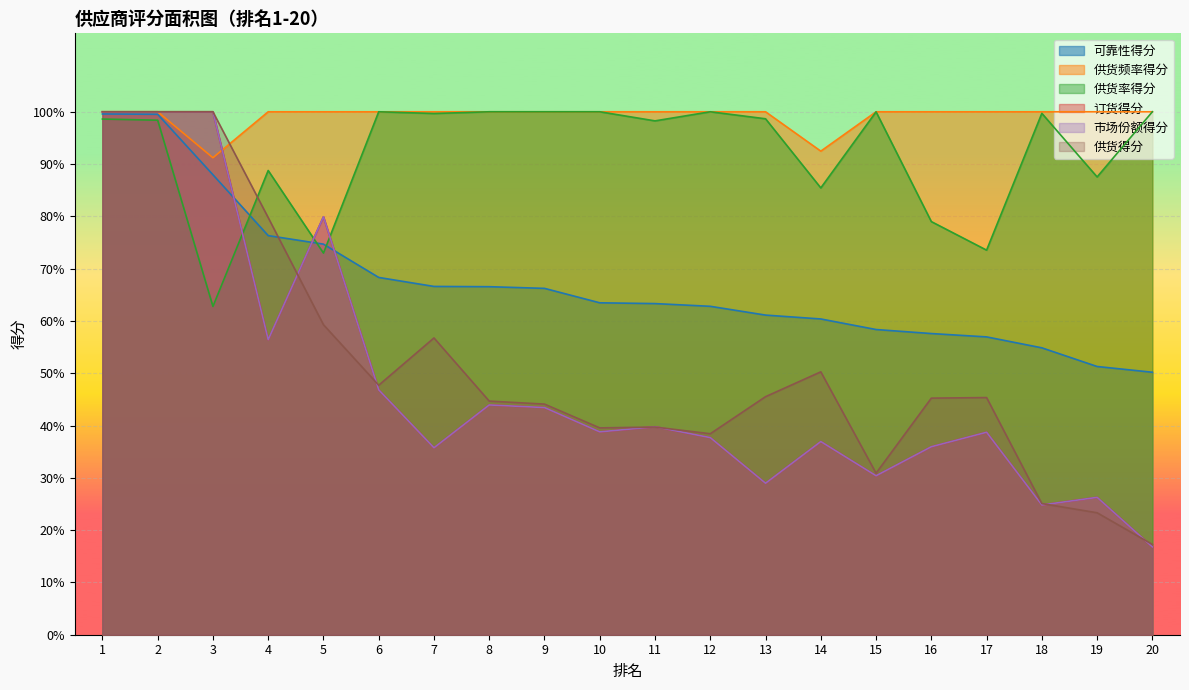

At which category does 供货频率得分 reach its first local valley?

3